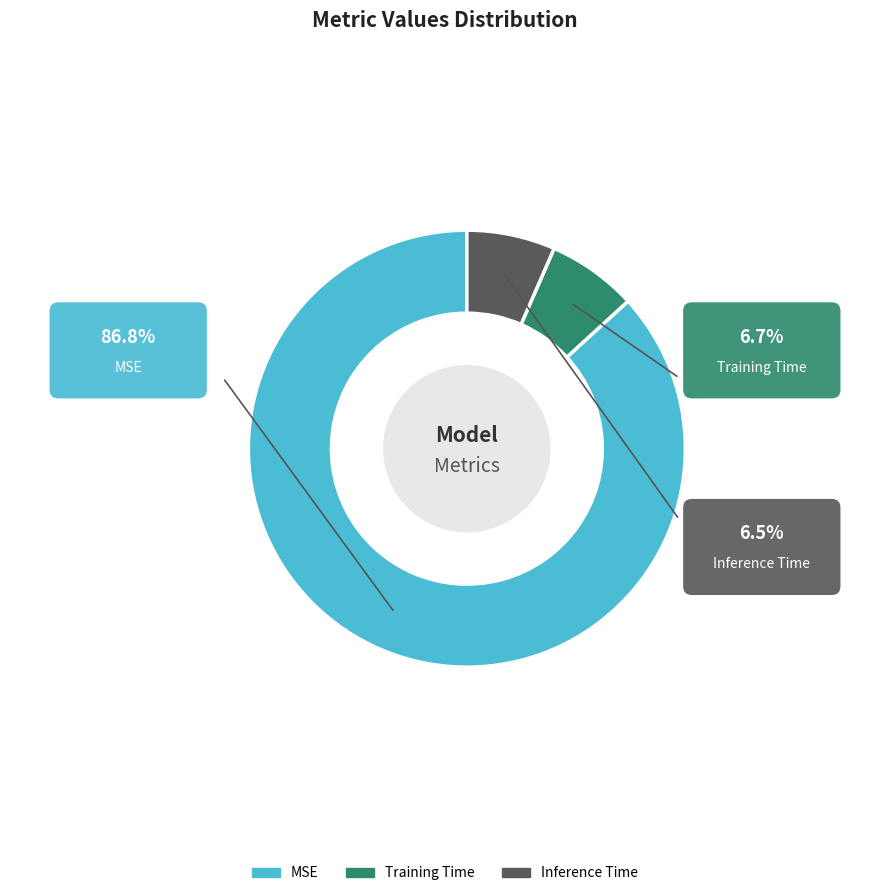

Between MSE and Inference Time, which is larger?

MSE